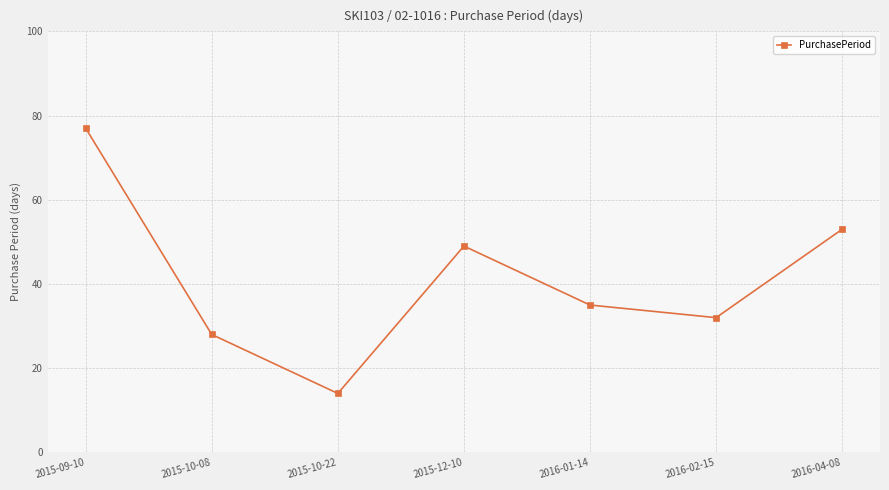

What is the minimum value shown in the chart?

14